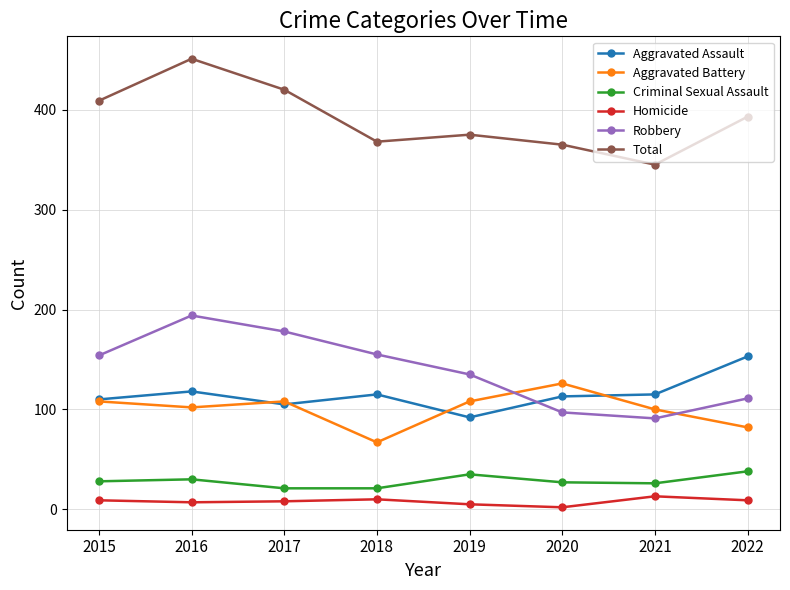

Where is the first local minimum for Total?

2018